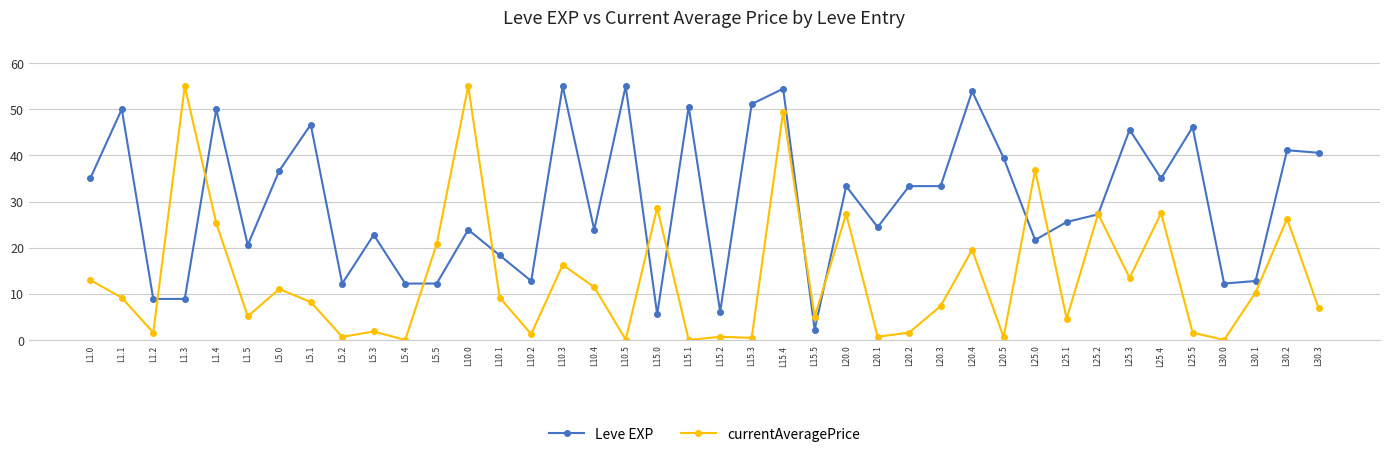

True or false: Leve EXP has more than 1 interior local peaks.

True